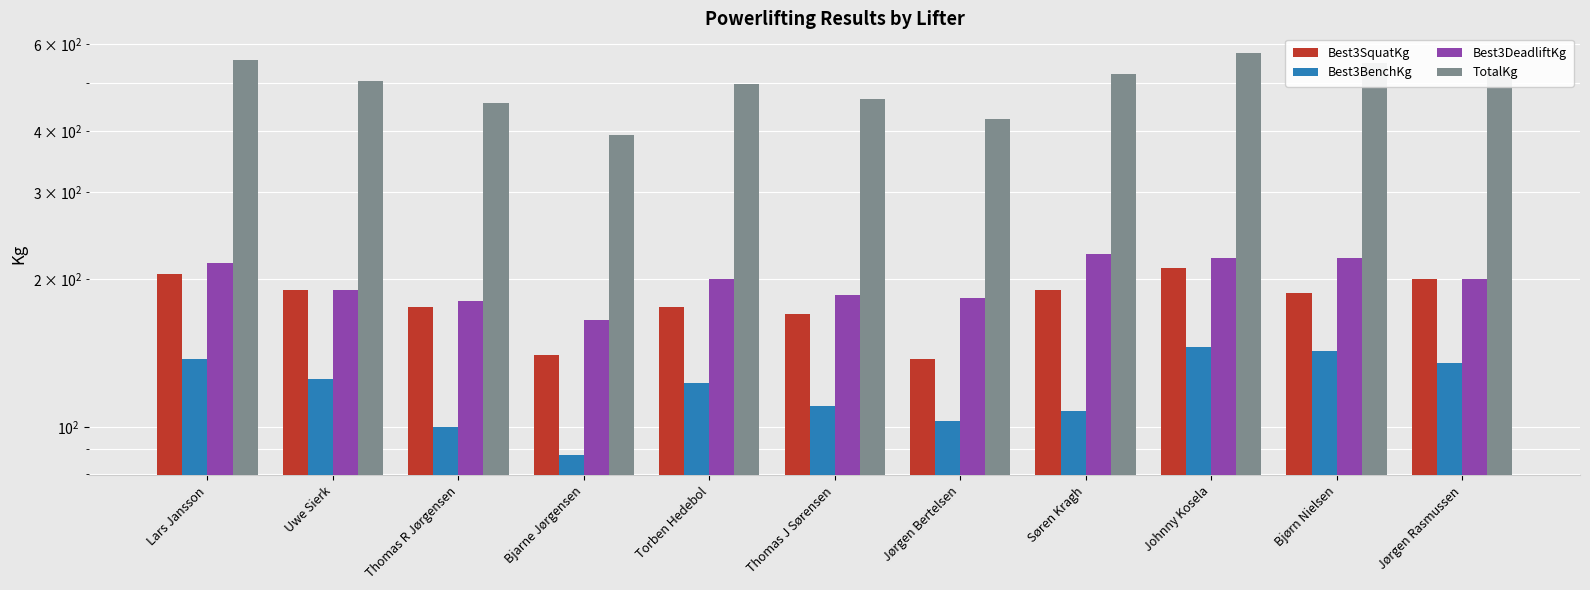

Are the bars grouped side by side (vs. stacked)?

Yes